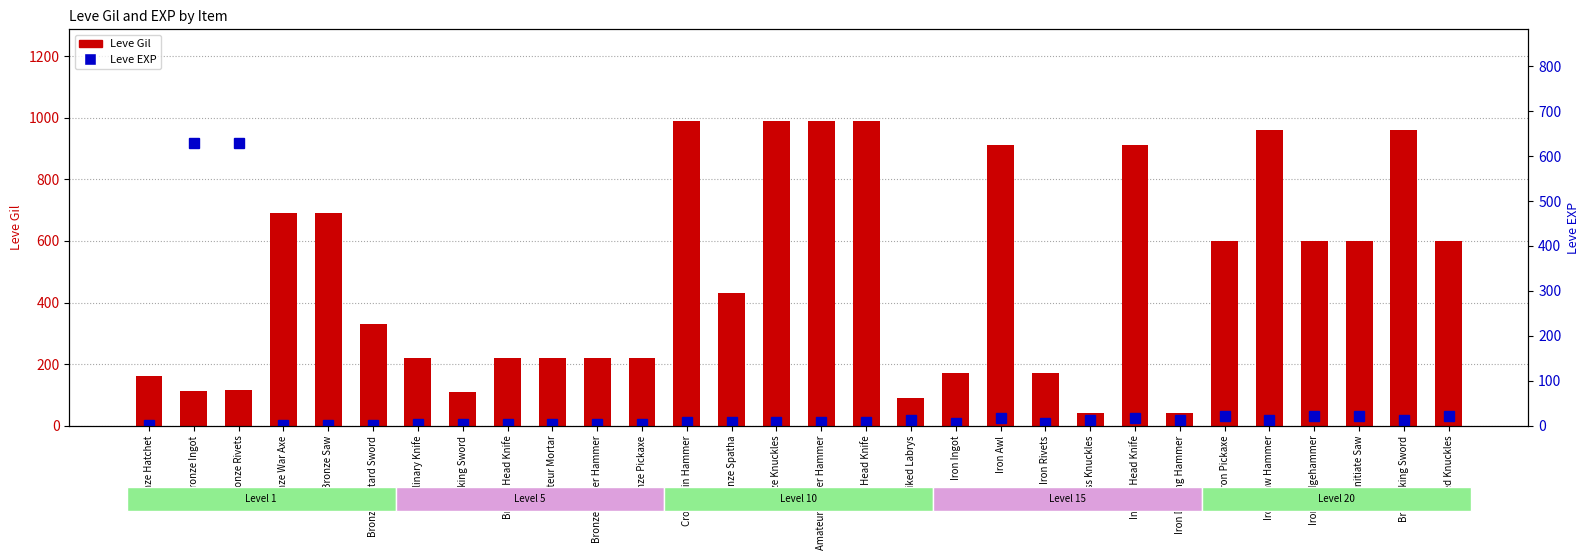

Which series has the widest spread of values?

Leve Gil